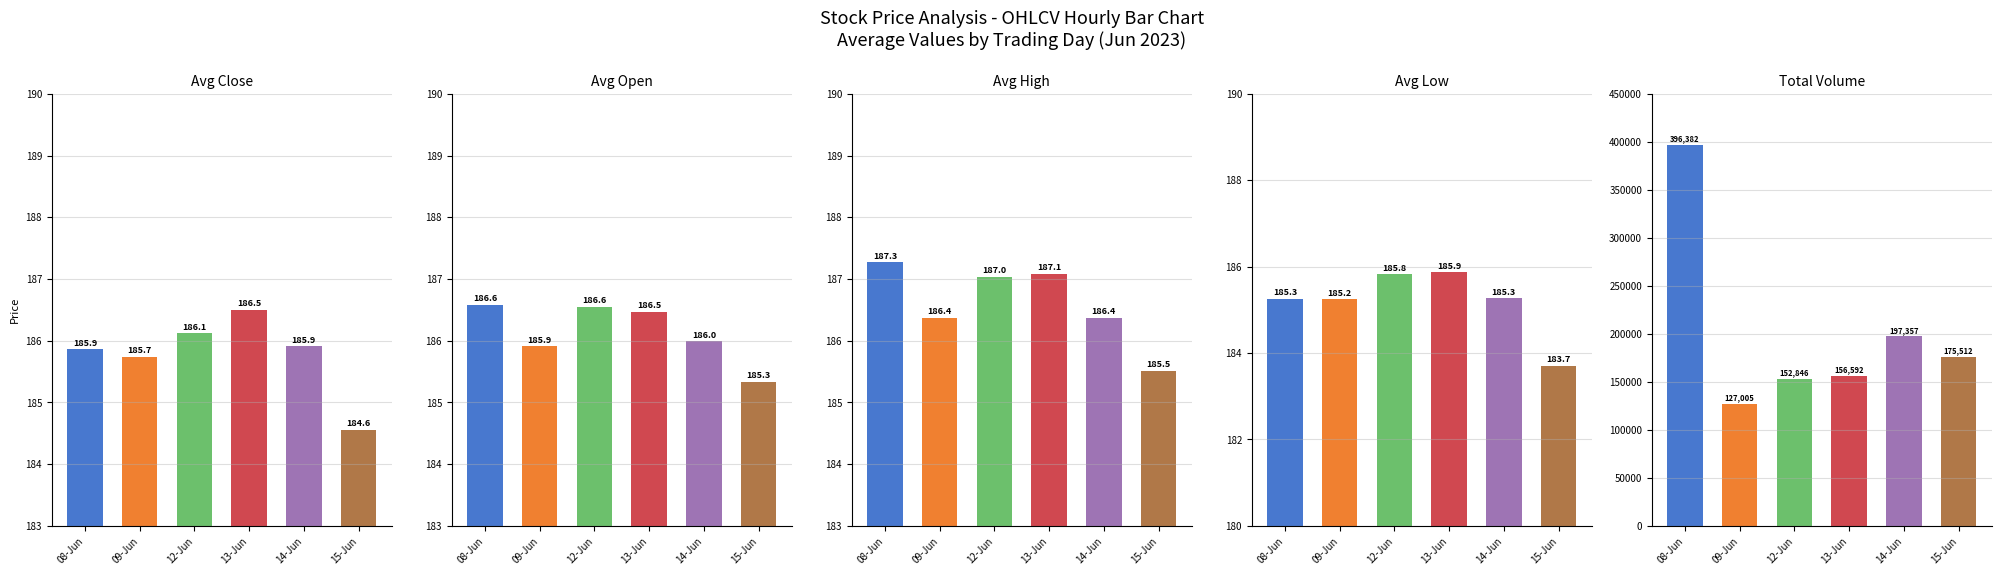

Which series changed the most between 13-Jun and 14-Jun?

Total Volume